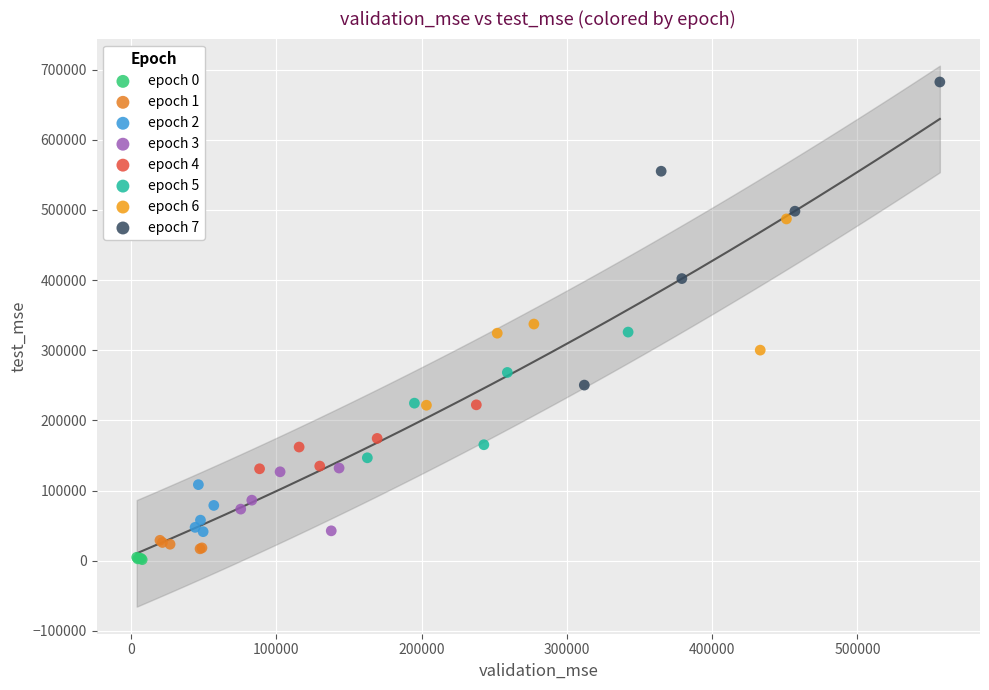

Which series has the widest spread of Y values?

epoch 7